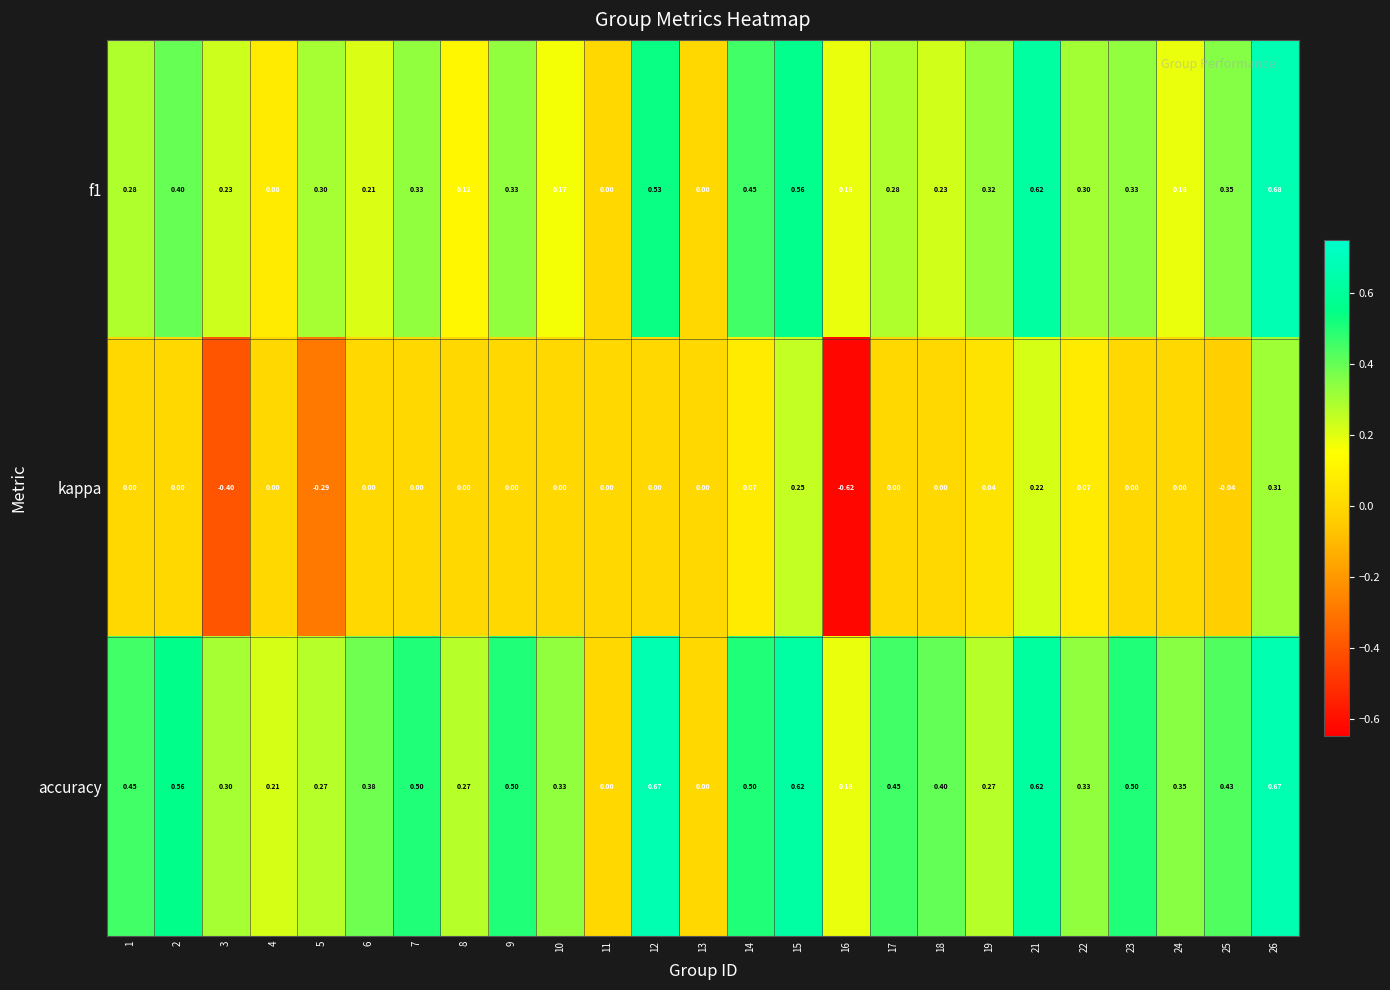

Which series has the widest spread of values?

kappa